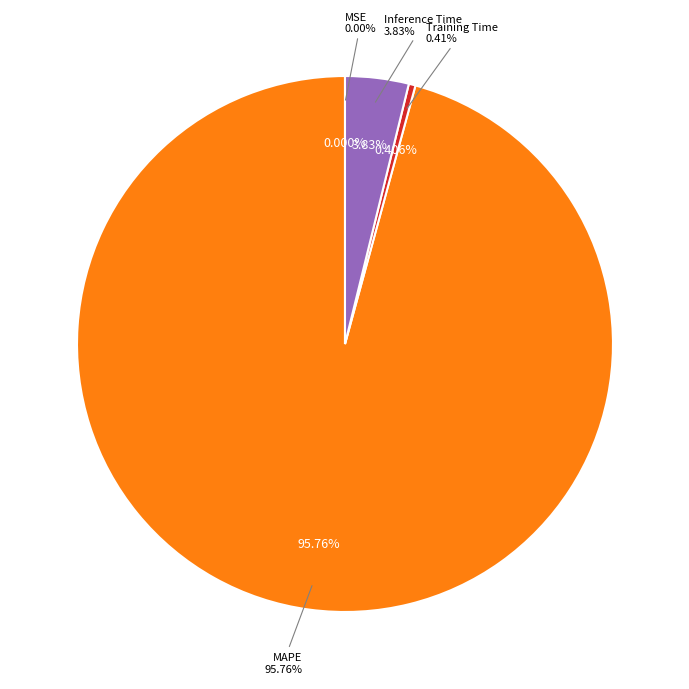

Is it true that Inference Time is 4% of the pie?

True